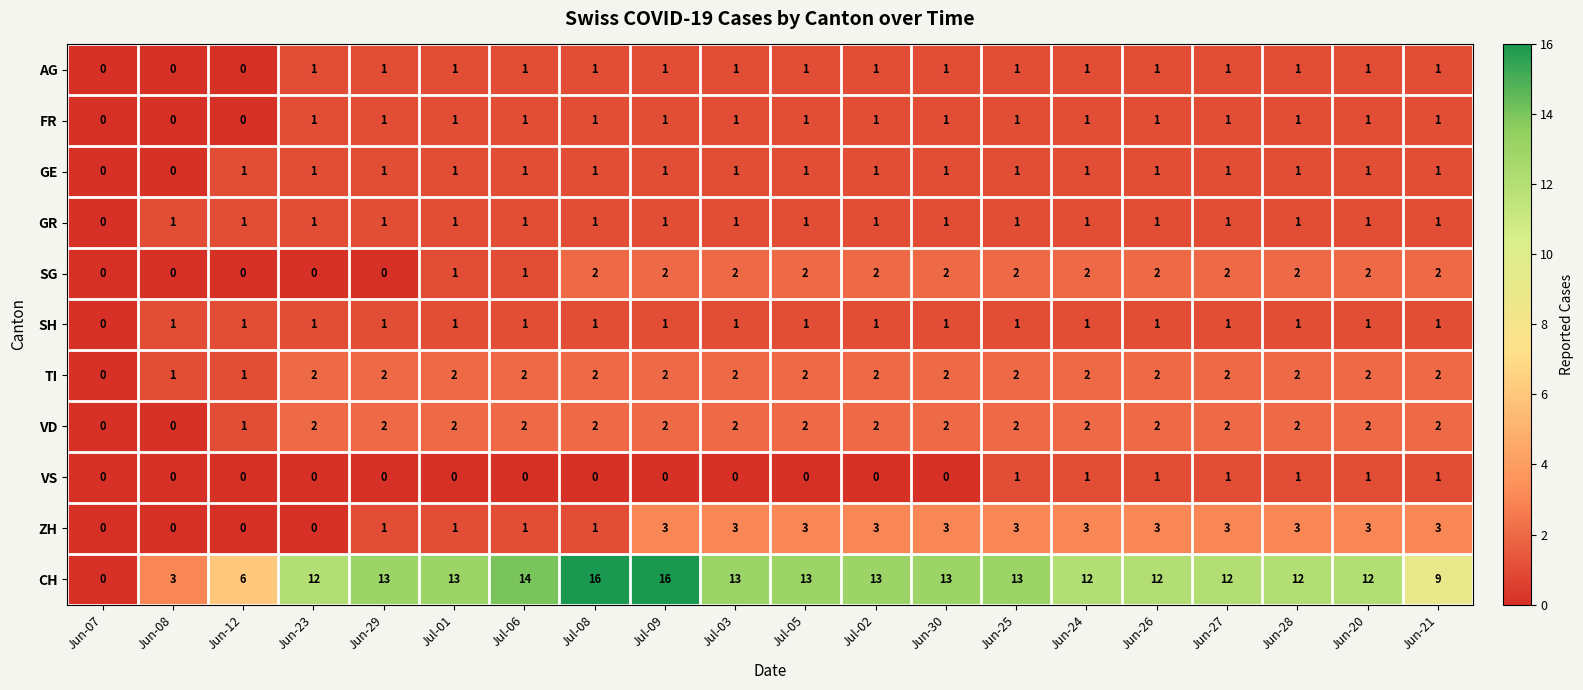

Which series has the largest range (max minus min)?

CH